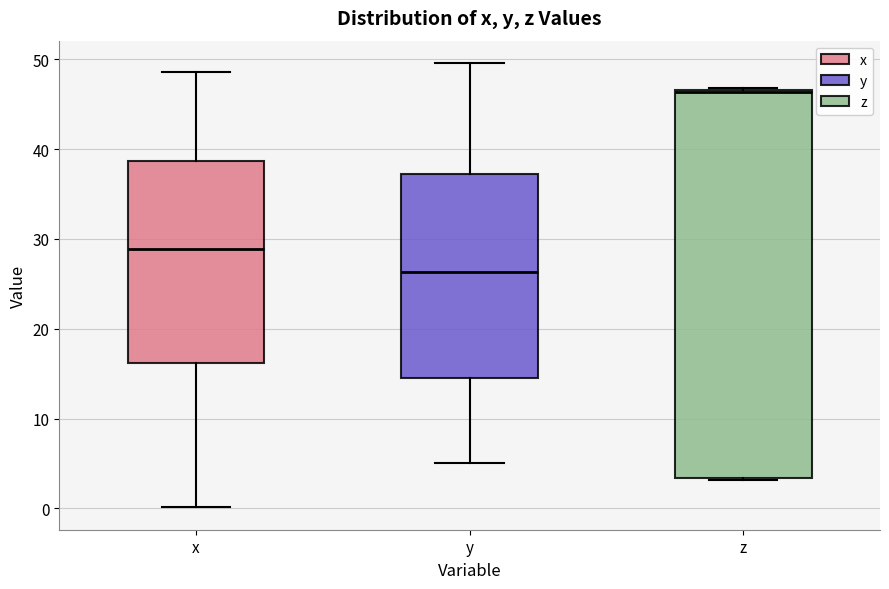

Reading left to right, read every box against the y-axis: the position of its median line, the range the box covers, and the ends of its whiskers. The values are not printed on the chart, so give them approximately, as read against the axis.

x: median 29, box 16 to 39, whiskers 0 to 49
y: median 26, box 15 to 37, whiskers 5 to 50
z: median 46, box 3 to 47, whiskers 3 to 47